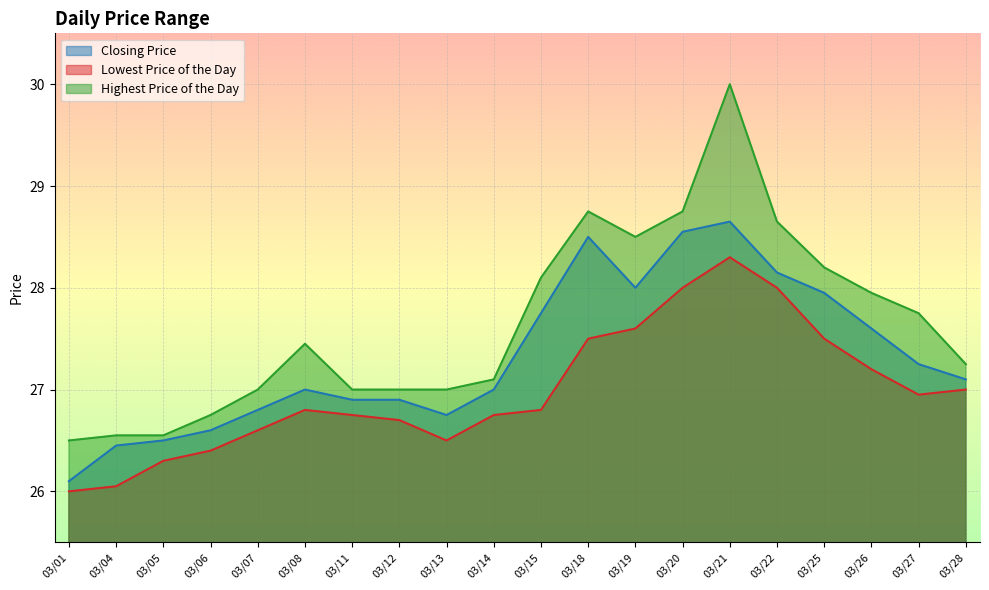

Which series has the largest range (max minus min)?

Highest Price of the Day